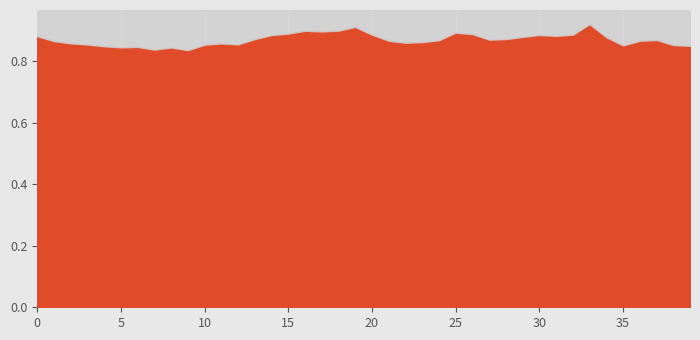

What is the total value across all series at 7?

0.8